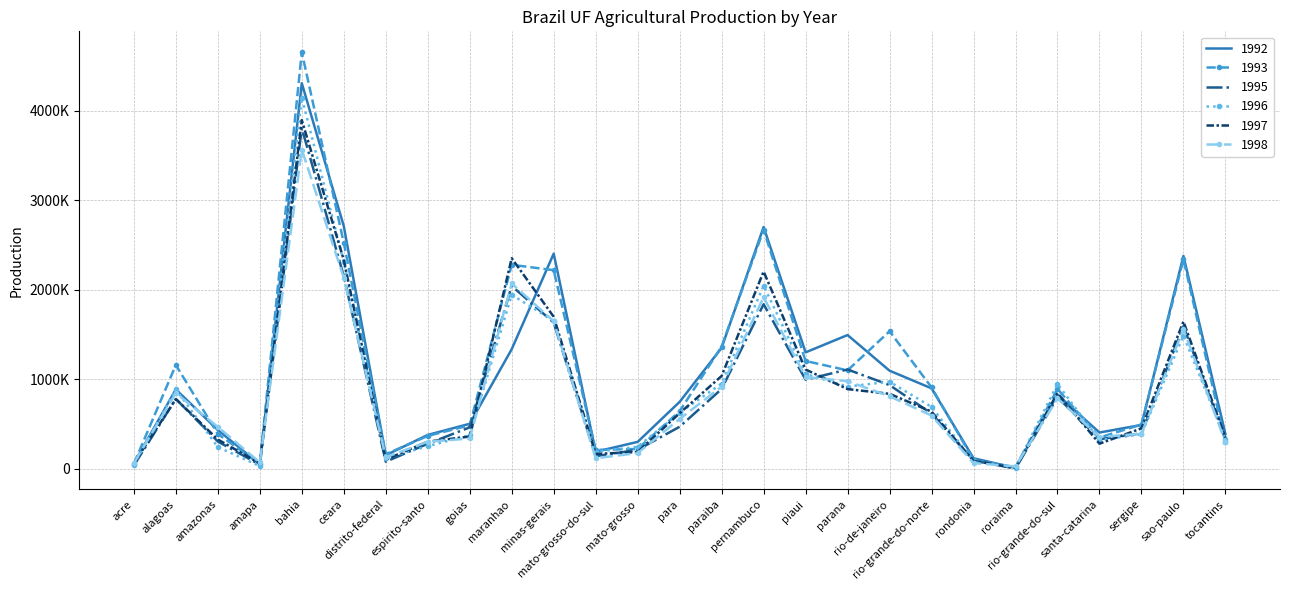

Rank the categories by 1993 value from highest to lowest.

bahia, pernambuco, ceara, sao-paulo, maranhao, minas-gerais, rio-de-janeiro, paraiba, piaui, alagoas, parana, rio-grande-do-norte, rio-grande-do-sul, para, sergipe, goias, amazonas, espirito-santo, santa-catarina, tocantins, mato-grosso, mato-grosso-do-sul, distrito-federal, rondonia, acre, amapa, roraima